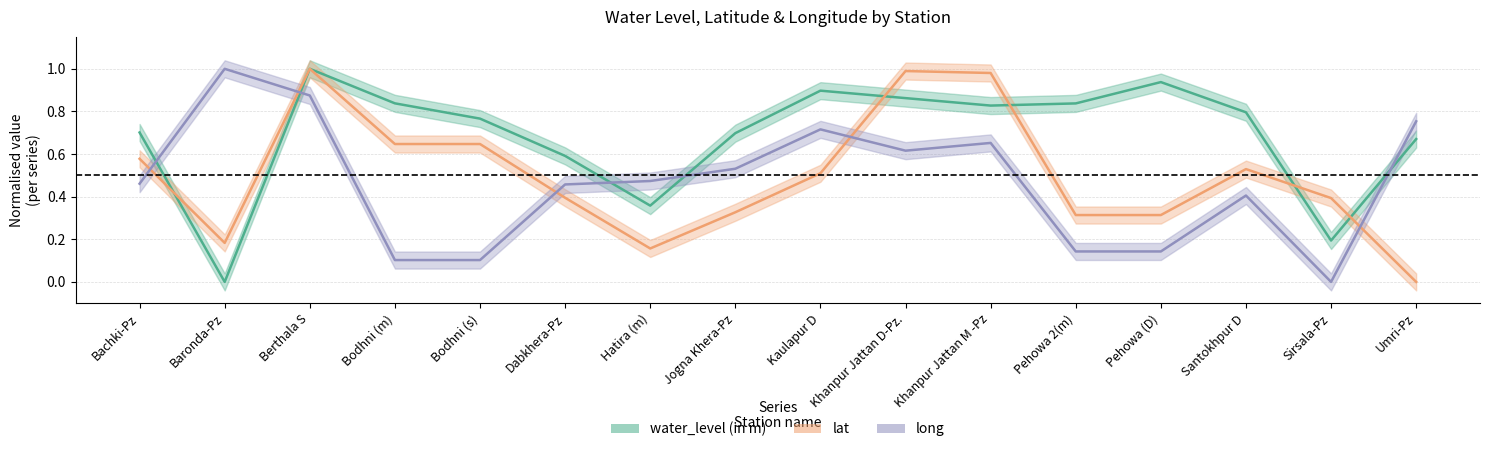

Which series changed the most between Bodhni (s) and Dabkhera-Pz?

long